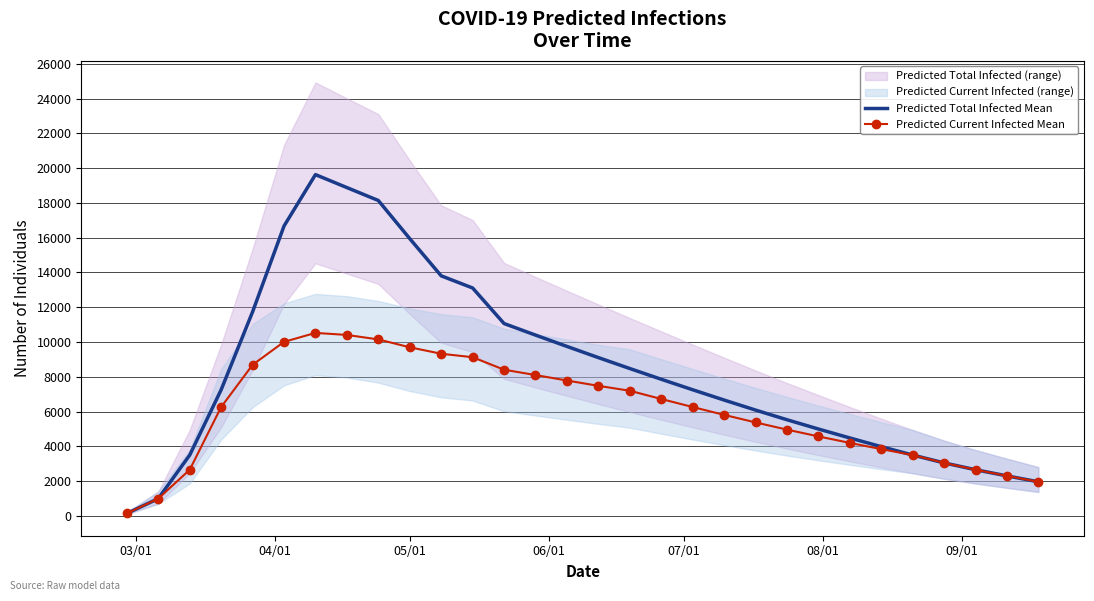

Which category has the lowest value in the Predicted Total Infected Mean series?

03/01